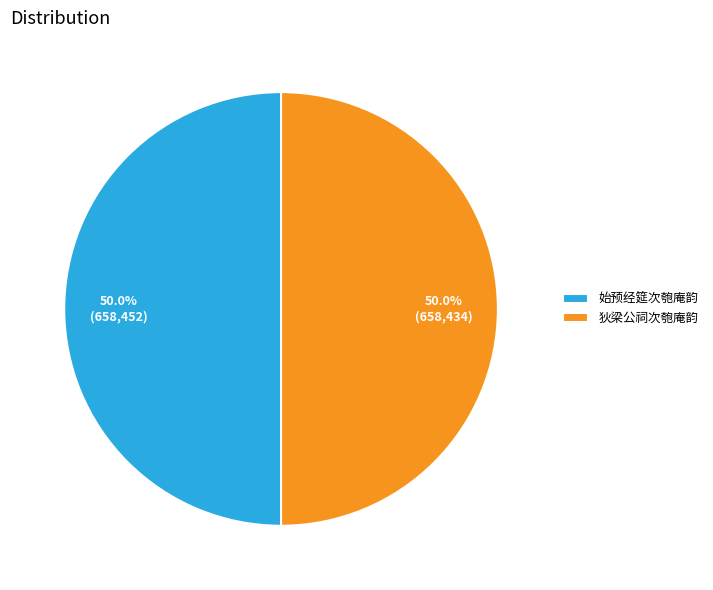

Approximately how many times larger is the value at 狄梁公祠次匏庵韵 compared to 始预经筵次匏庵韵?

1.0